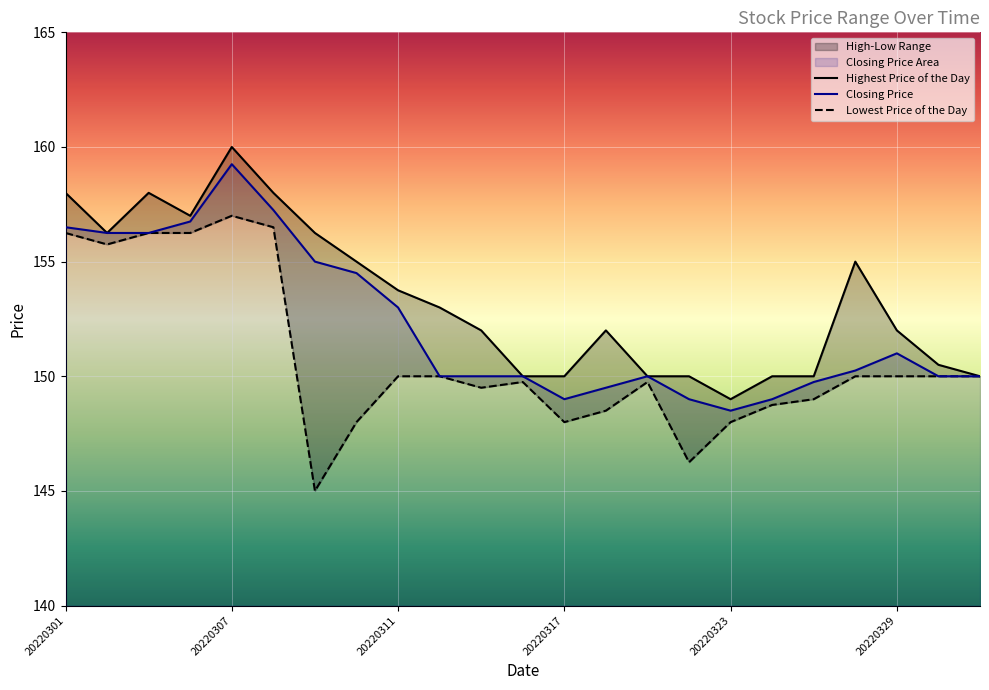

True or false: Closing Price and Lowest Price of the Day cross at least once.

False